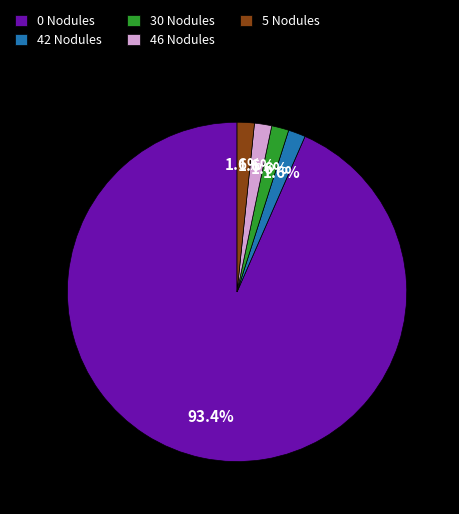

Between 0 Nodules and 42 Nodules, which is larger?

0 Nodules